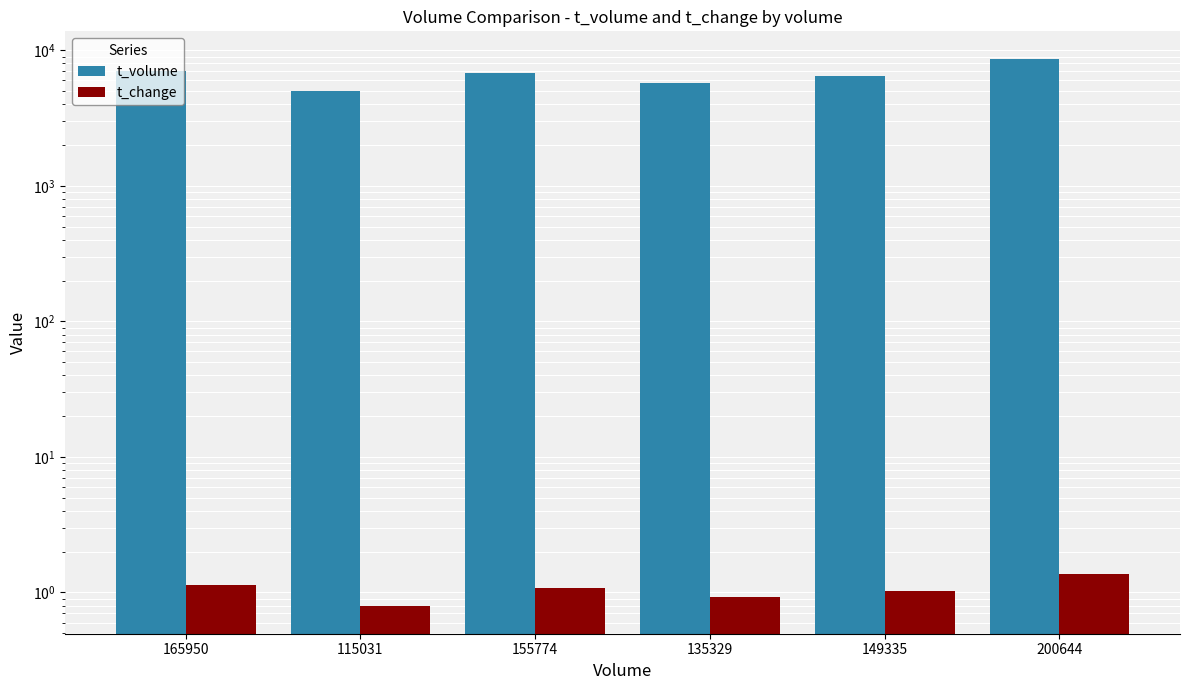

Are the bars grouped side by side (vs. stacked)?

Yes